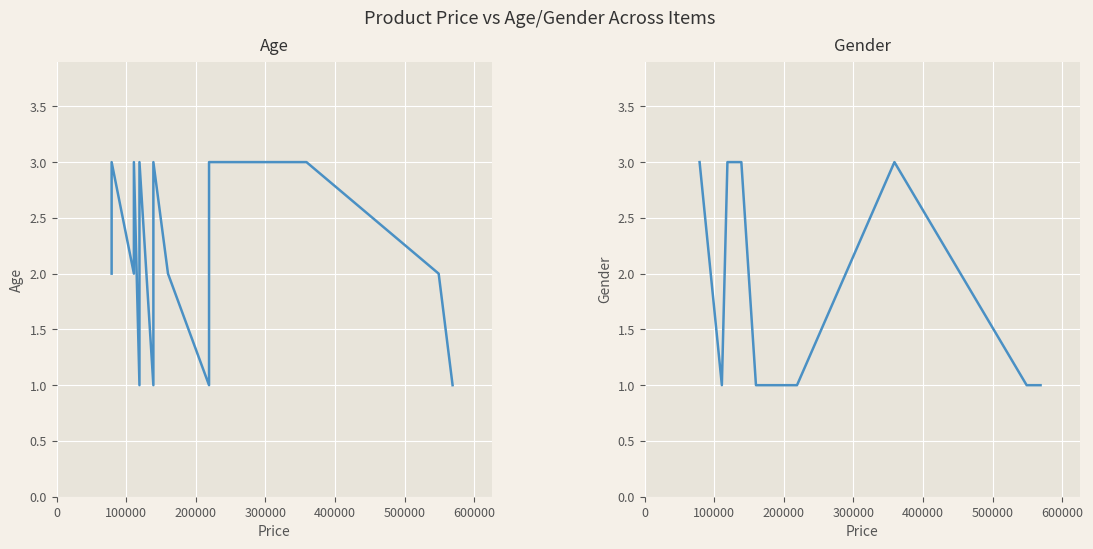

What is the spread (max minus min) of values at 100000?

1